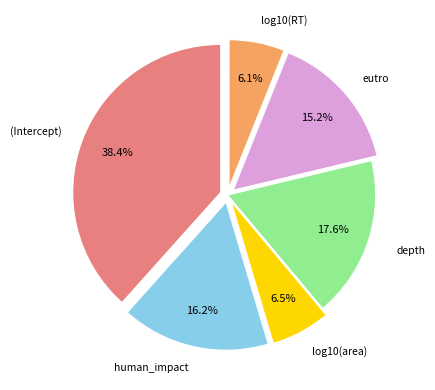

Does log10(RT) represent more than half of the total?

No